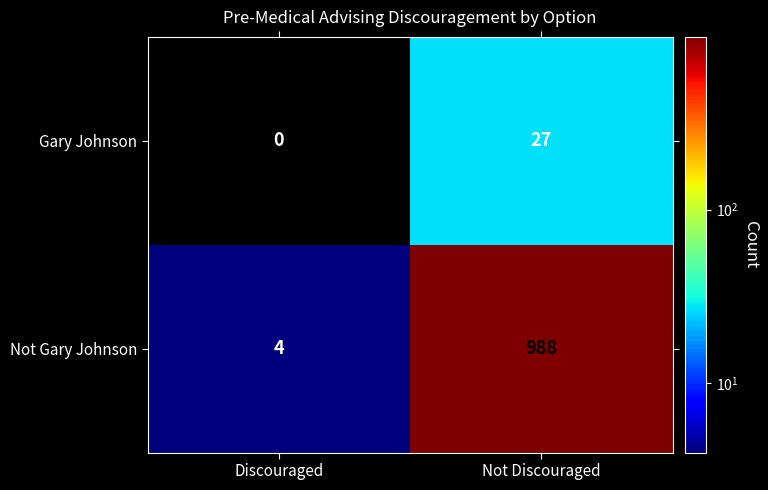

The Gary Johnson series shows 9 at Discouraged. True or false?

False